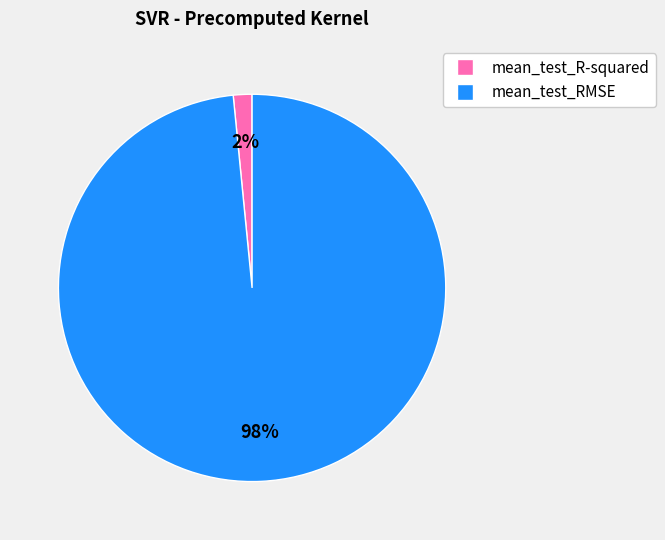

Which category has the biggest portion of the pie?

mean_test_RMSE